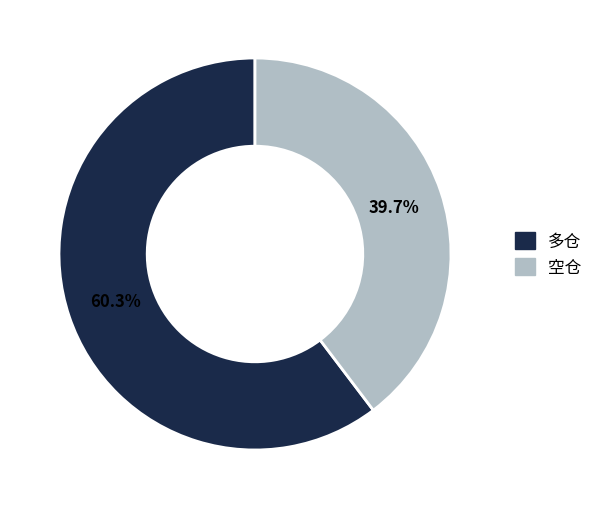

Which has a higher value, 多仓 or 空仓?

多仓